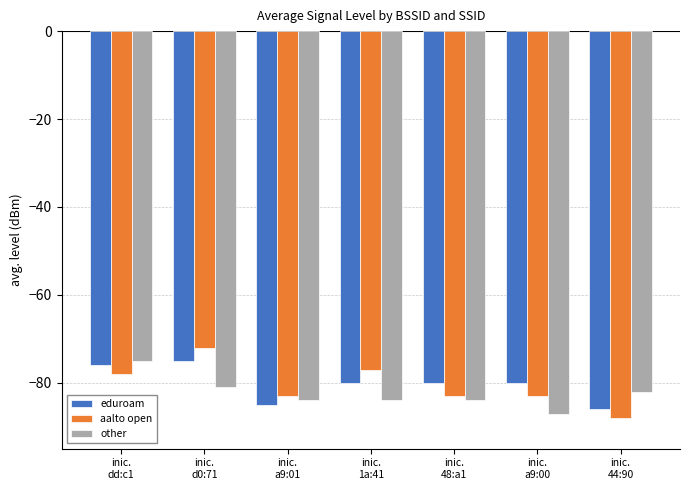

How many groups of bars are there?

7